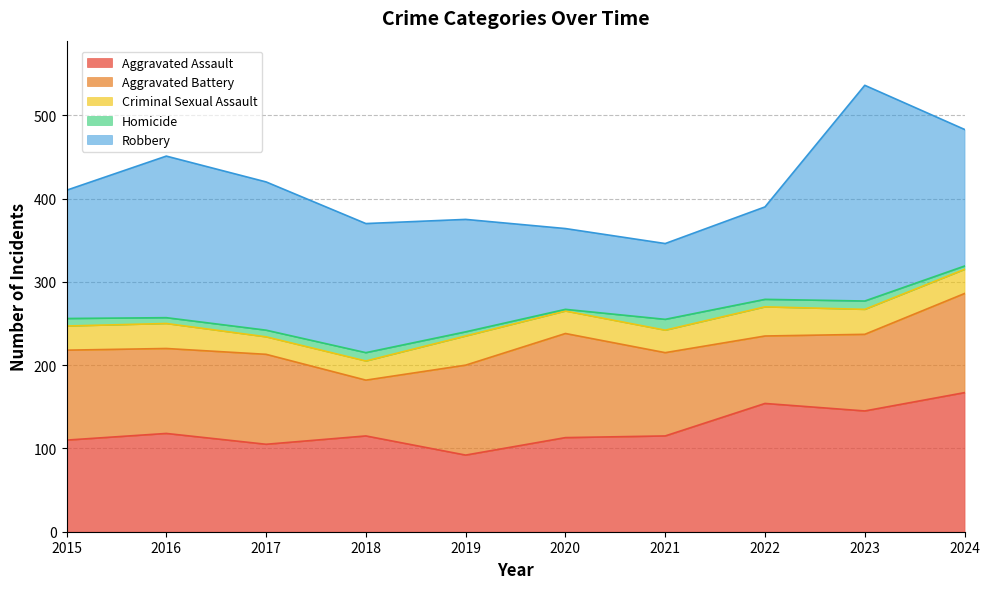

What is the difference between the Criminal Sexual Assault values at 2019 and 2015?

6